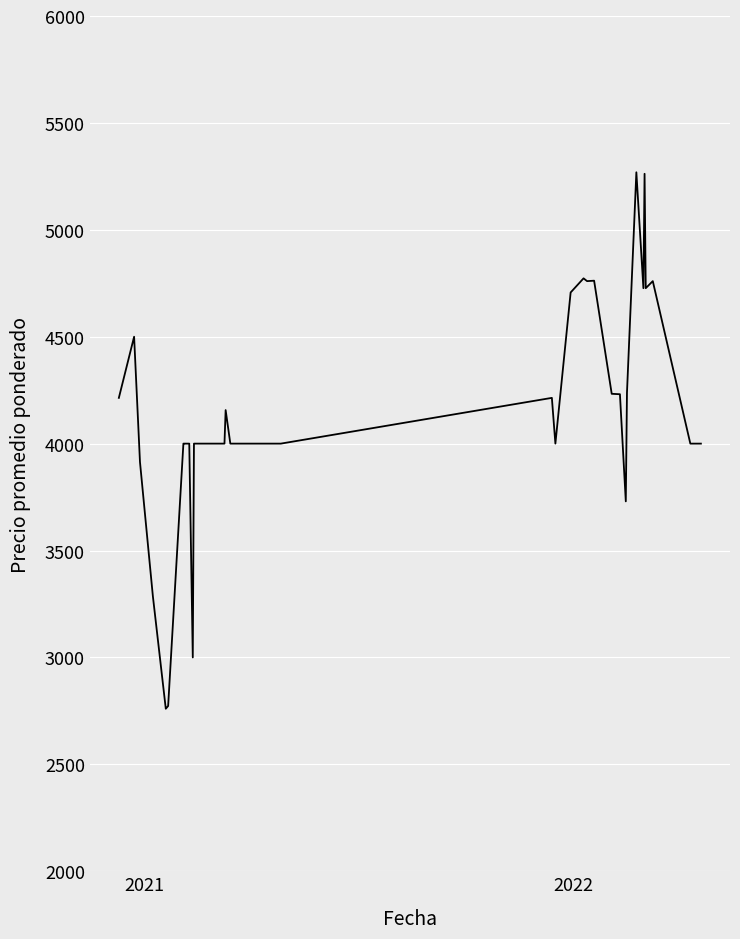

What is the minimum value shown in the chart?

2760